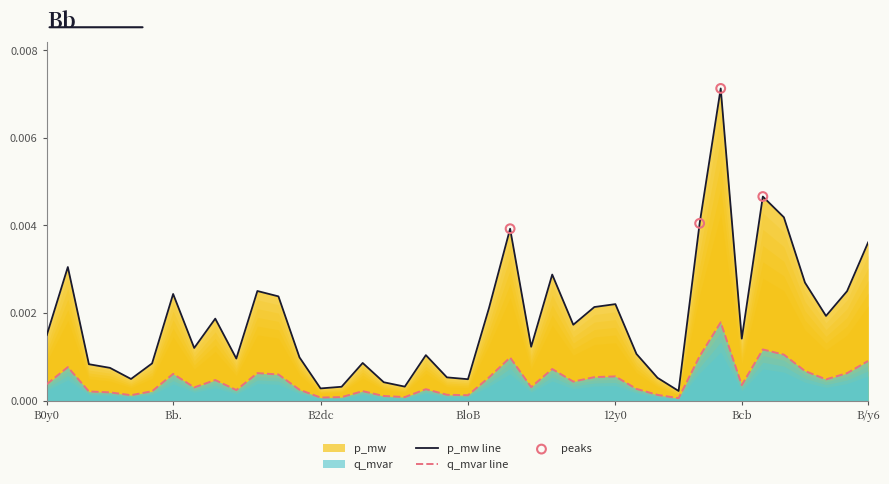

At how many categories does at least one series exceed 0?

40